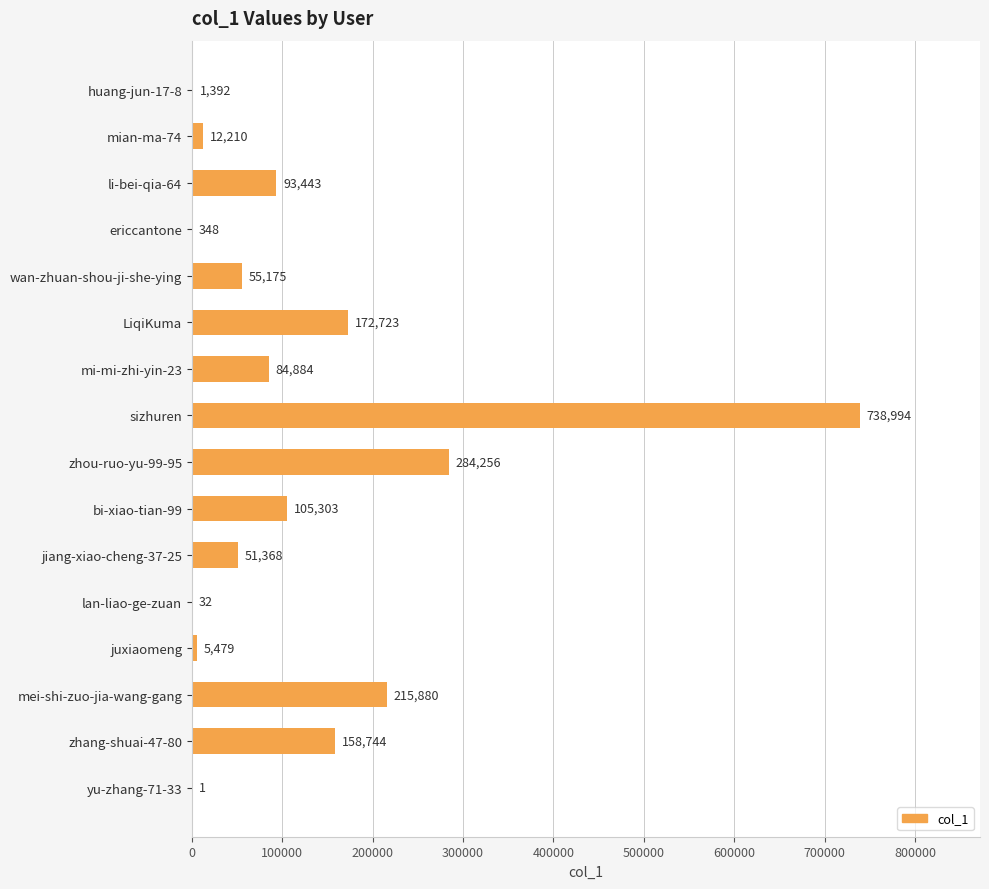

Count the number of categories in the chart.

16